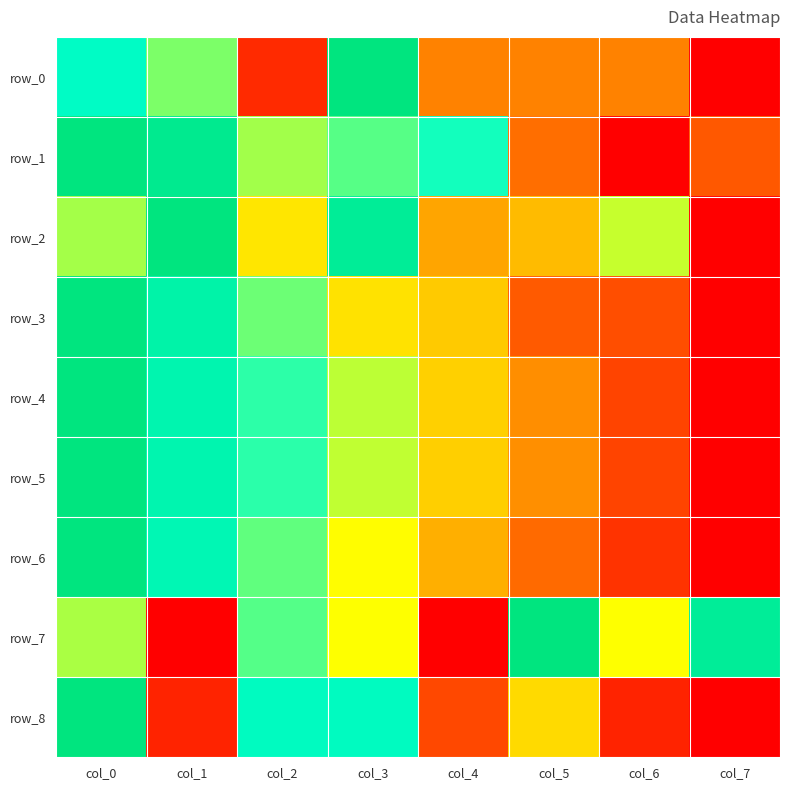

What is the difference between the maximum and second lowest values in the row_8 series?

0.9